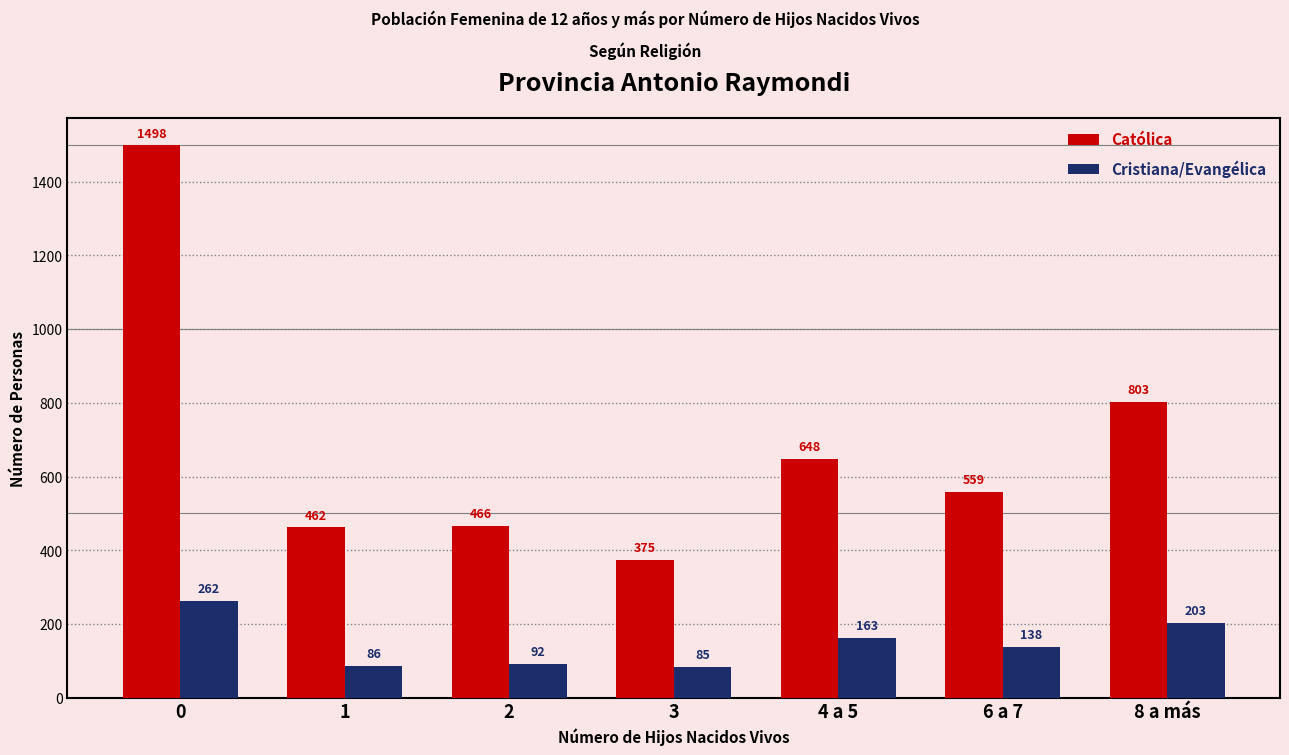

At 6 a 7, list the series in order from largest to smallest.

Católica, Cristiana/Evangélica